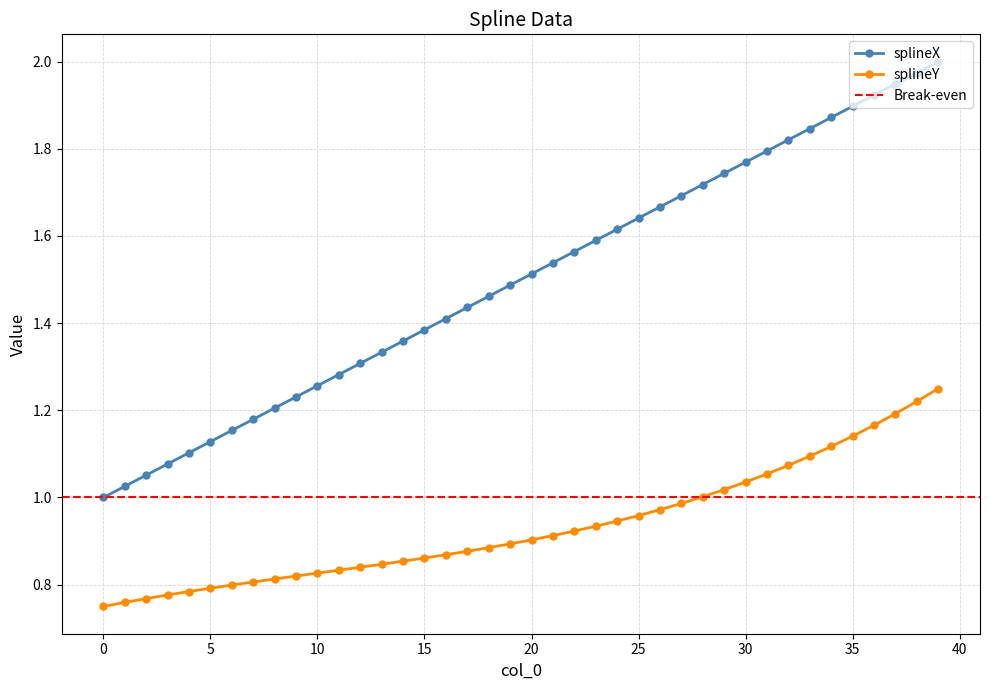

How many lines are shown in the chart?

2